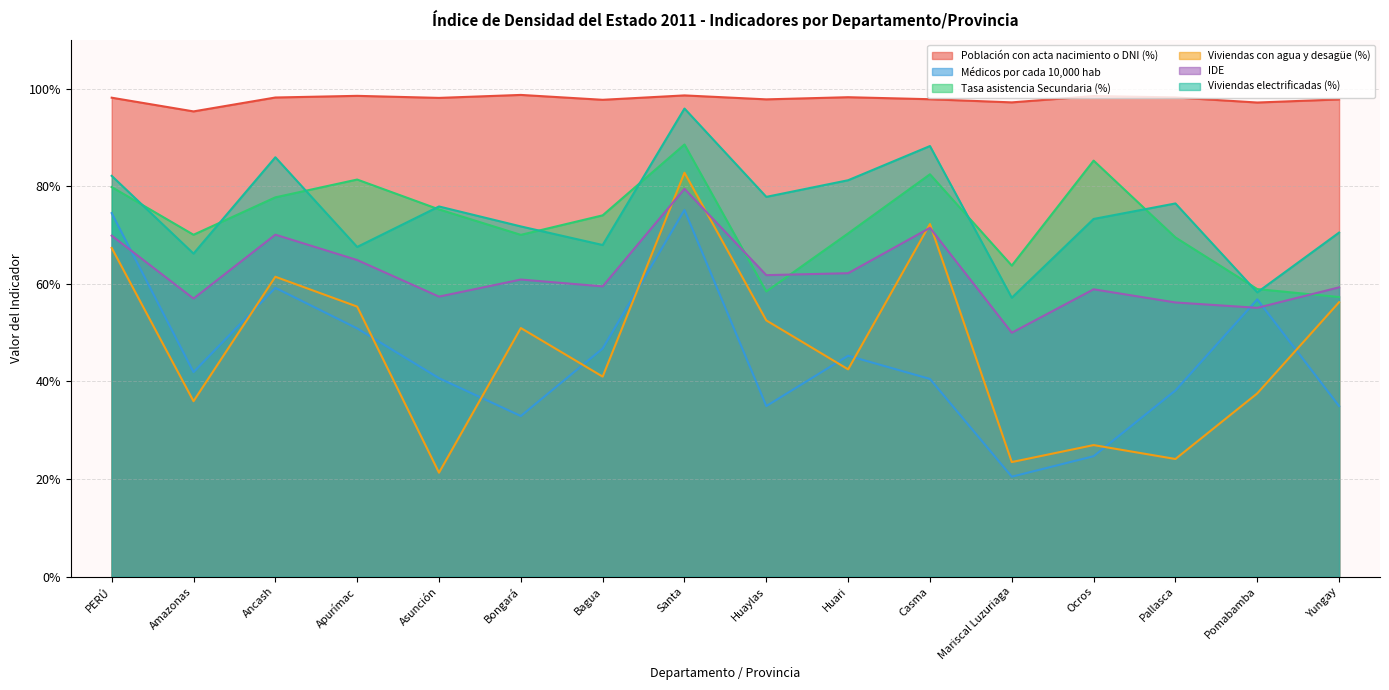

Which series ends up on top after the final intersection of Viviendas electrificadas (%) and Tasa asistencia Secundaria (%)?

Viviendas electrificadas (%)